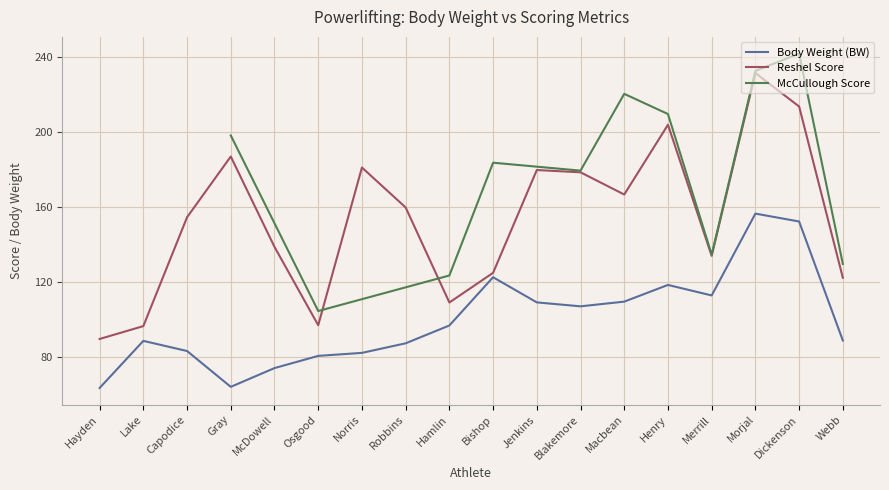

Is it true that Body Weight (BW) equals 96.8 at Hamlin?

True